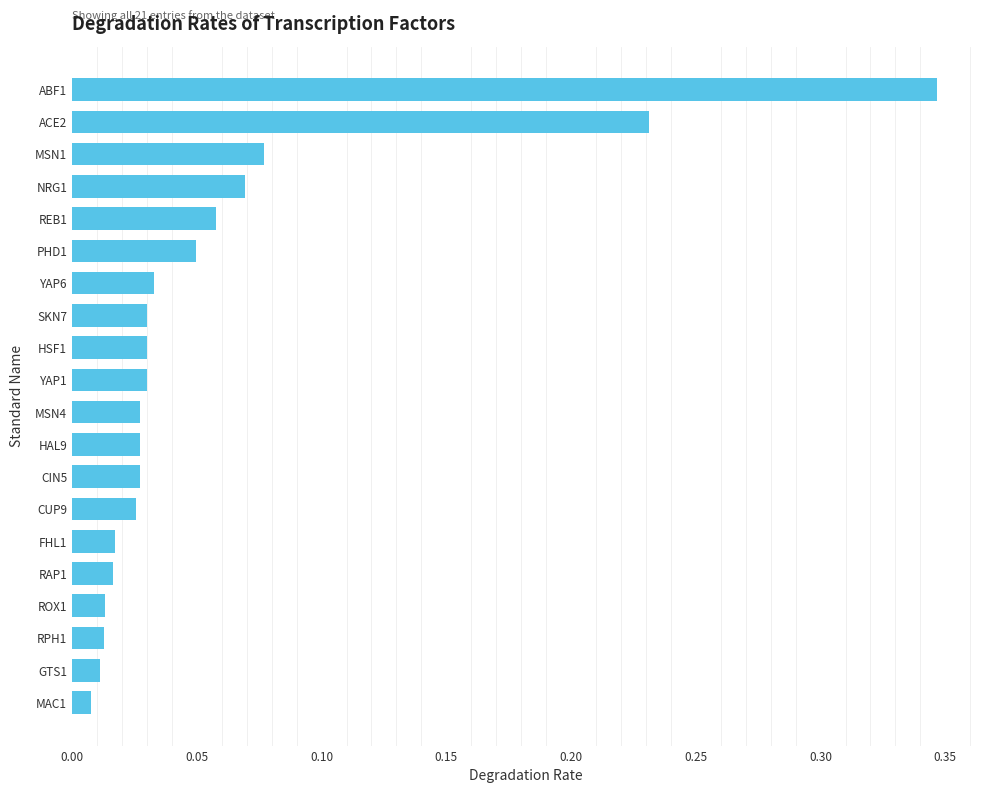

Which has a higher value, MSN1 or CUP9?

MSN1